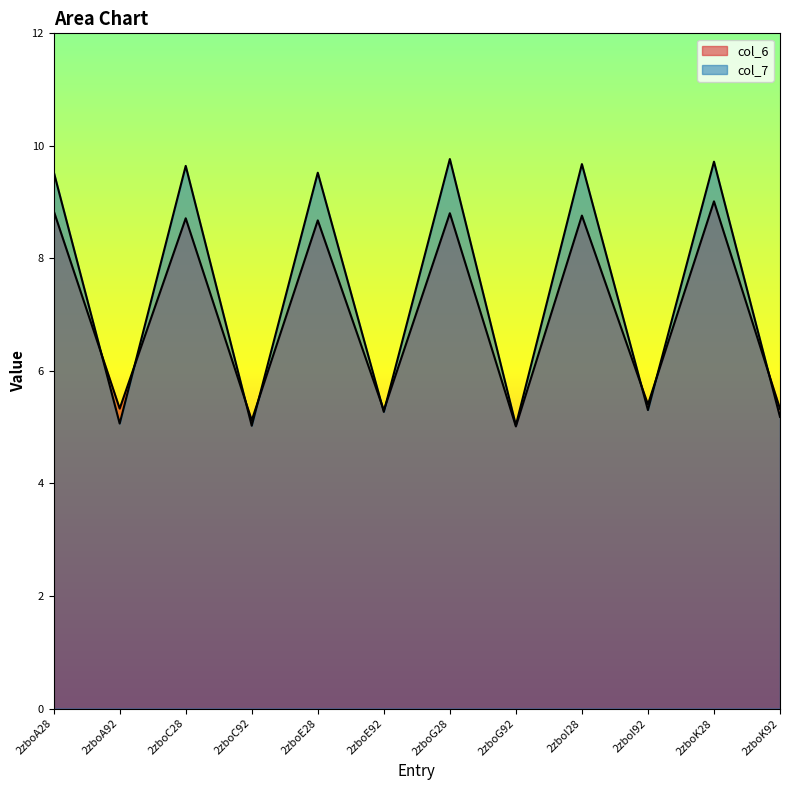

List the series in order of their overall mean, highest first.

col_7, col_6